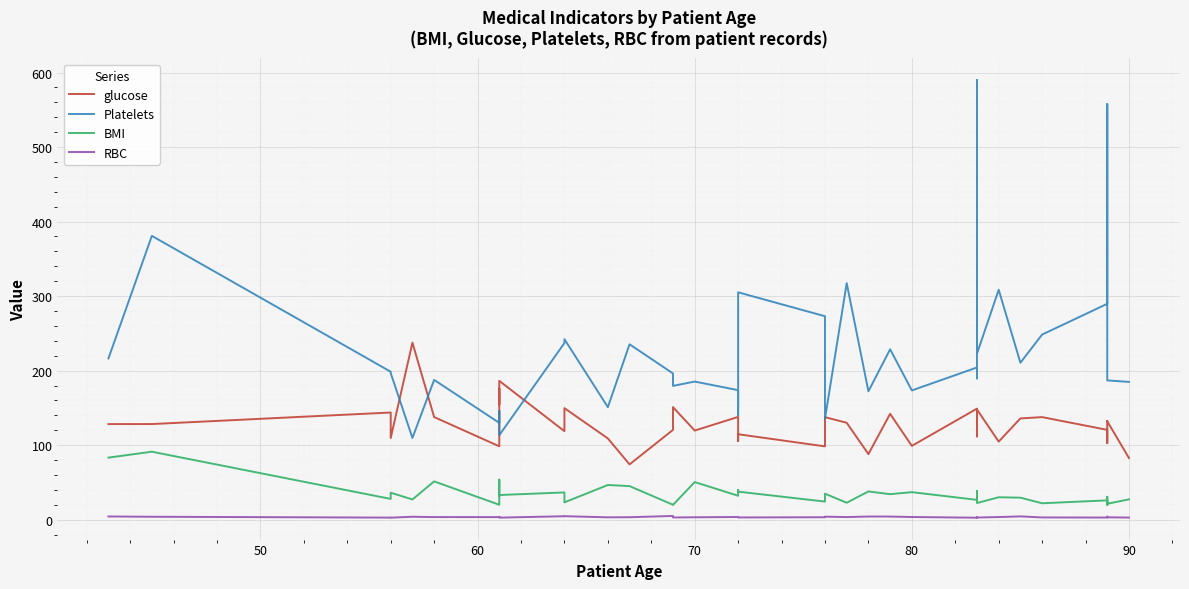

What is the average value of the RBC series?

3.5